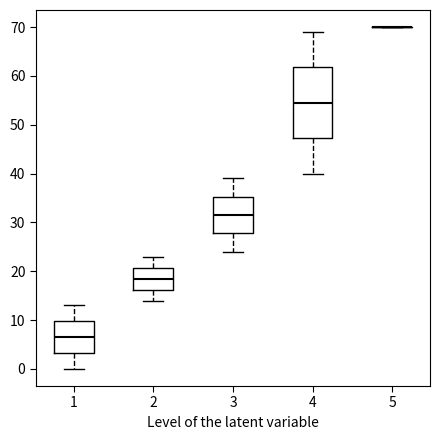

Reading left to right, read every box against the y-axis: the position of its median line, the range the box covers, and the ends of its whiskers. The values are not printed on the chart, so give them approximately, as read against the axis.

1: median 7, box 3 to 10, whiskers 0 to 13
2: median 19, box 16 to 21, whiskers 14 to 23
3: median 32, box 28 to 35, whiskers 24 to 39
4: median 55, box 47 to 62, whiskers 40 to 69
5: box collapsed to a line at 70, whiskers 70 to 70